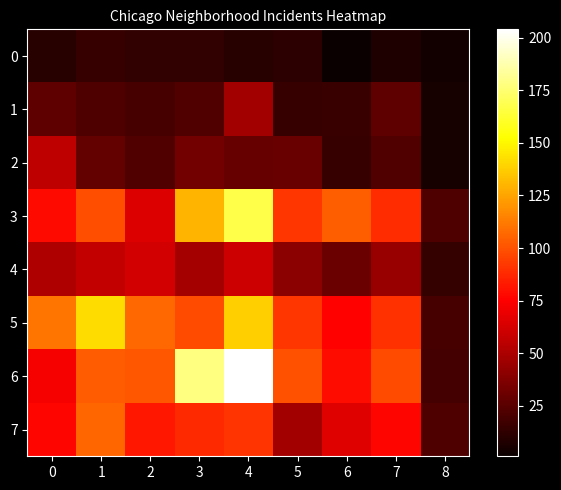

Reading left to right, transcribe all the data shown in this chart.

0: 0=10	1=15	2=13	3=13	4=10	5=12	6=1	7=8	8=4
1: 0=27	1=22	2=20	3=23	4=47	5=15	6=16	7=27	8=5
2: 0=56	1=28	2=23	3=33	4=29	5=30	6=15	7=23	8=5
3: 0=78	1=99	2=65	3=130	4=167	5=92	6=104	7=89	8=22
4: 0=51	1=57	2=62	3=48	4=60	5=40	6=31	7=44	8=14
5: 0=111	1=142	2=107	3=98	4=138	5=92	6=76	7=90	8=20
6: 0=73	1=103	2=101	3=178	4=204	5=100	6=79	7=98	8=19
7: 0=77	1=106	2=82	3=88	4=91	5=47	6=66	7=77	8=22